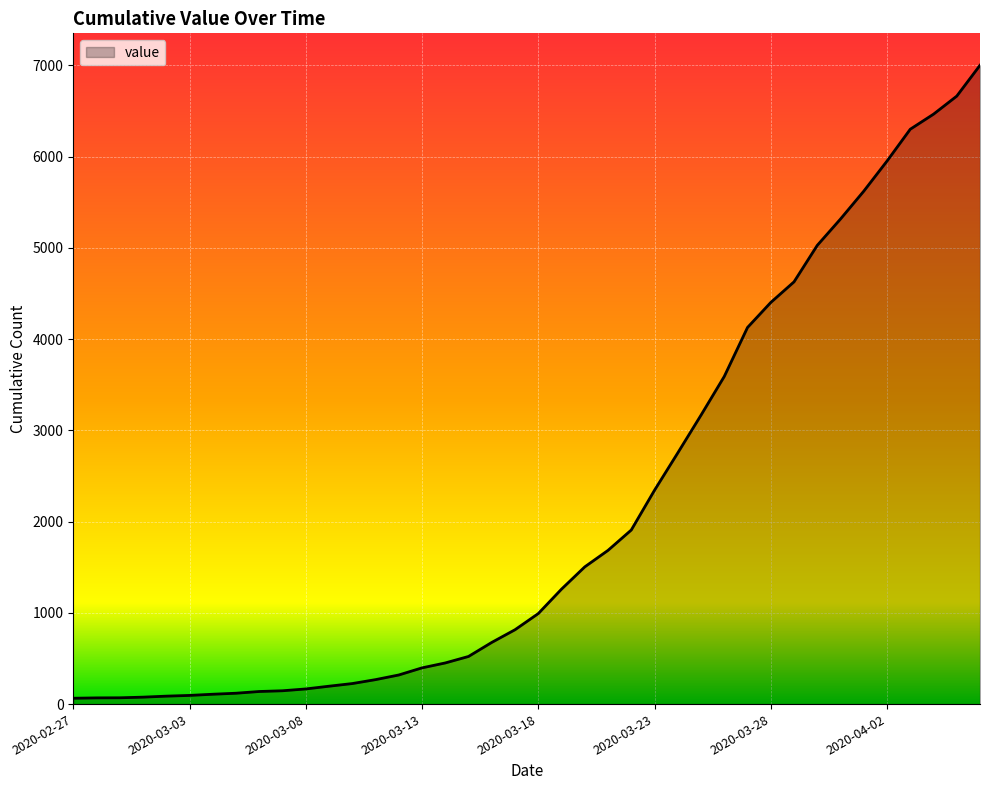

What is the difference between the maximum and minimum values?

6938